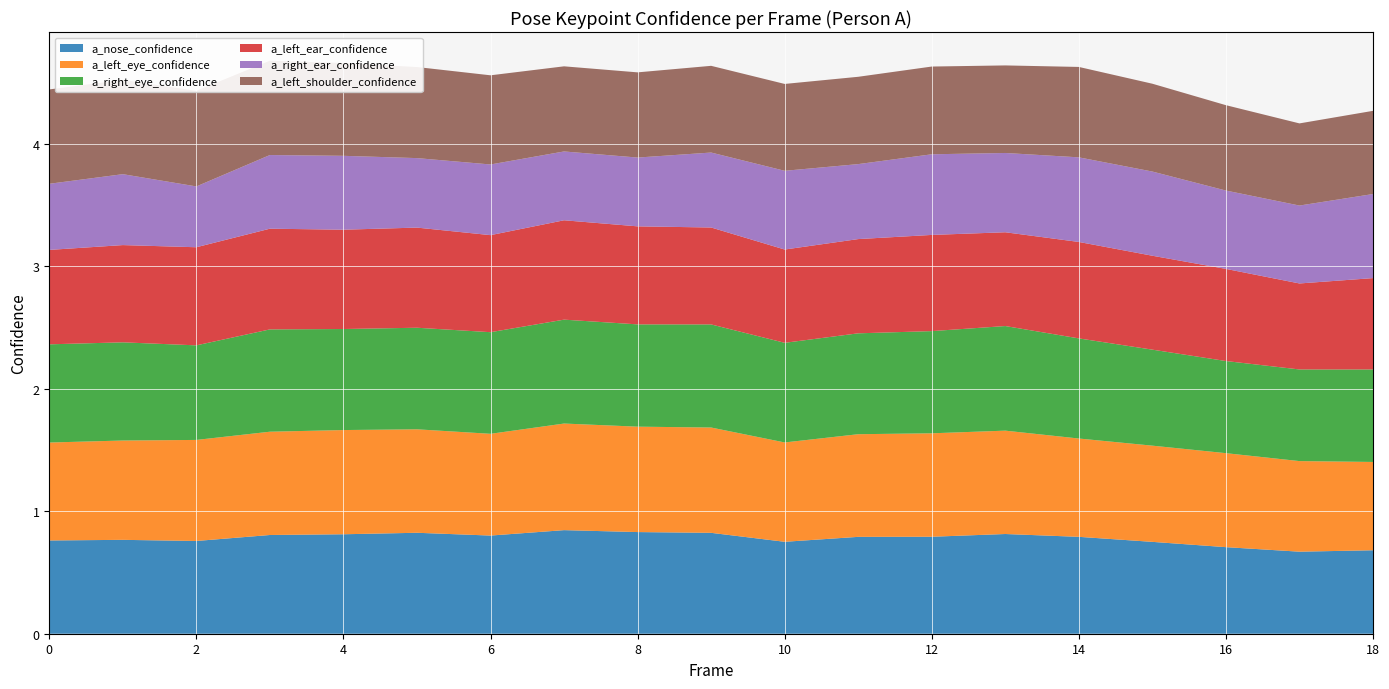

Reading left to right, what are all the values shown in this chart?

a_nose_confidence: 0=0.8	1=0.8	2=0.8	3=0.8	4=0.8	5=0.8	6=0.8	7=0.8	8=0.8	9=0.8	10=0.8	11=0.8	12=0.8	13=0.8	14=0.8	15=0.7	16=0.7	17=0.7	18=0.7
a_left_eye_confidence: 0=0.8	1=0.8	2=0.8	3=0.8	4=0.9	5=0.8	6=0.8	7=0.9	8=0.9	9=0.9	10=0.8	11=0.8	12=0.8	13=0.8	14=0.8	15=0.8	16=0.8	17=0.7	18=0.7
a_right_eye_confidence: 0=0.8	1=0.8	2=0.8	3=0.8	4=0.8	5=0.8	6=0.8	7=0.8	8=0.8	9=0.8	10=0.8	11=0.8	12=0.8	13=0.9	14=0.8	15=0.8	16=0.8	17=0.7	18=0.8
a_left_ear_confidence: 0=0.8	1=0.8	2=0.8	3=0.8	4=0.8	5=0.8	6=0.8	7=0.8	8=0.8	9=0.8	10=0.8	11=0.8	12=0.8	13=0.8	14=0.8	15=0.8	16=0.8	17=0.7	18=0.7
a_right_ear_confidence: 0=0.5	1=0.6	2=0.5	3=0.6	4=0.6	5=0.6	6=0.6	7=0.6	8=0.6	9=0.6	10=0.6	11=0.6	12=0.7	13=0.6	14=0.7	15=0.7	16=0.6	17=0.6	18=0.7
a_left_shoulder_confidence: 0=0.8	1=0.8	2=0.8	3=0.8	4=0.8	5=0.7	6=0.7	7=0.7	8=0.7	9=0.7	10=0.7	11=0.7	12=0.7	13=0.7	14=0.7	15=0.7	16=0.7	17=0.7	18=0.7